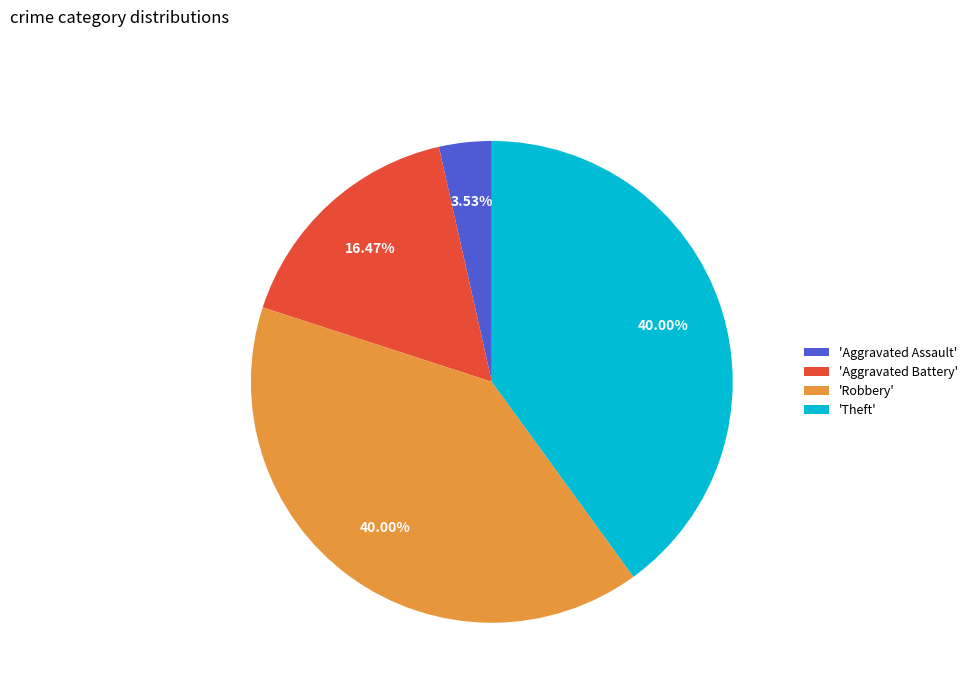

Which has a higher value, 'Robbery' or 'Aggravated Battery'?

'Robbery'